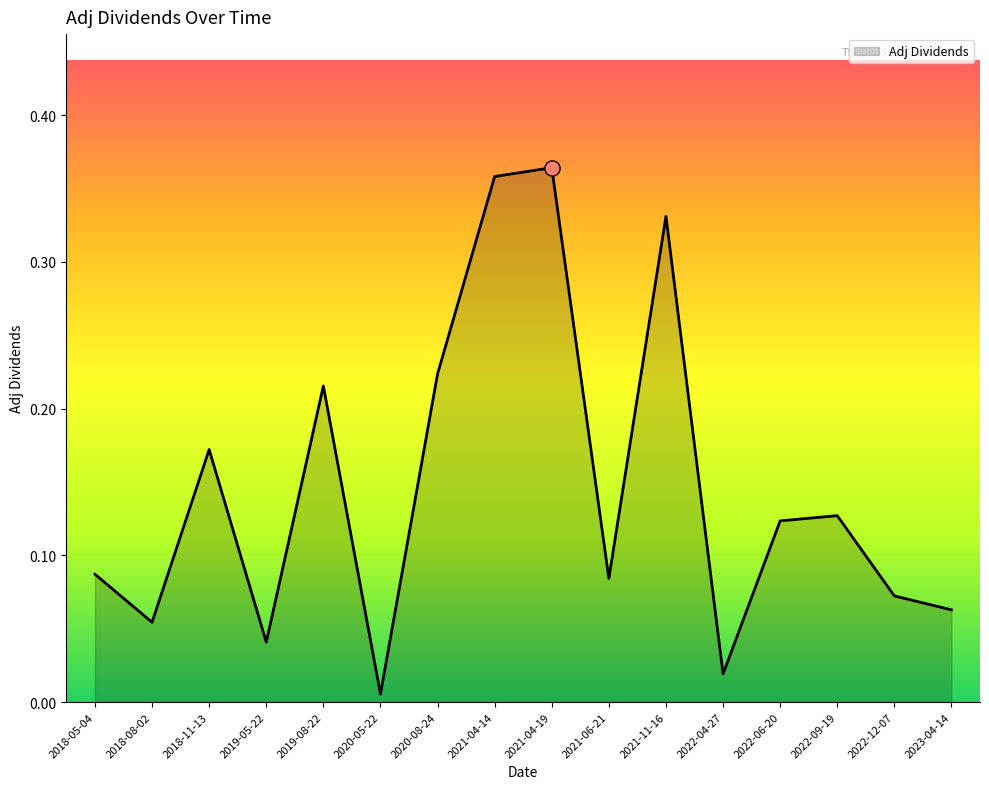

What is the change in value from 2018-08-02 to 2021-11-16?

+0.3